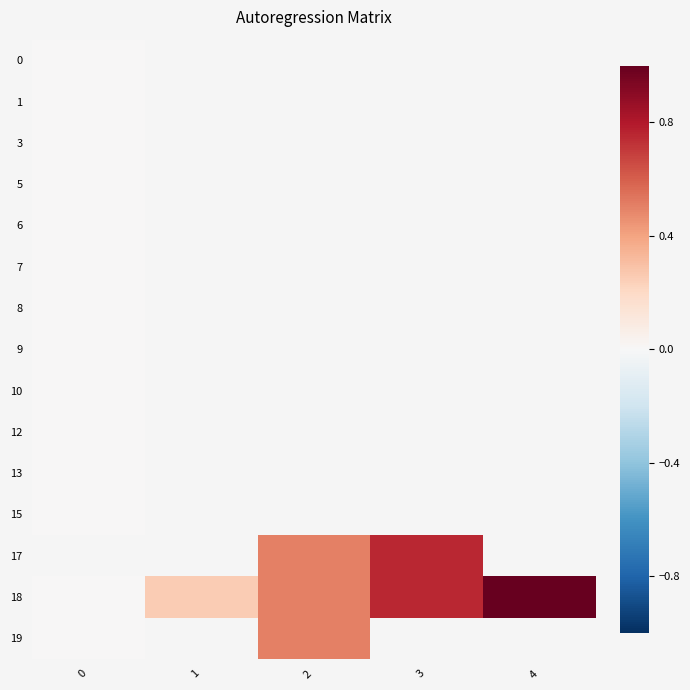

At how many categories does at least one series exceed 0?

4